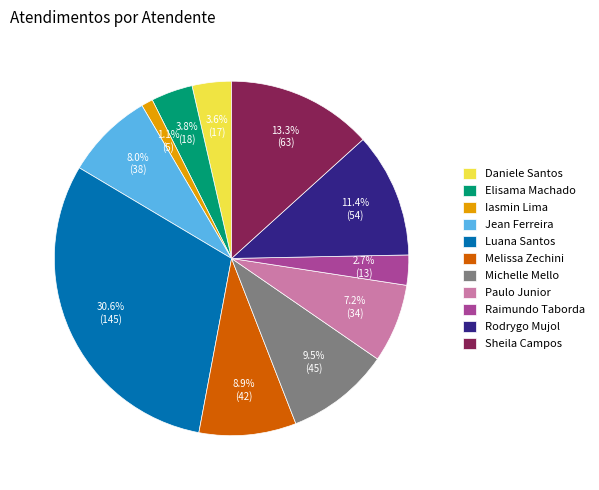

Which category has the biggest portion of the pie?

Luana Santos